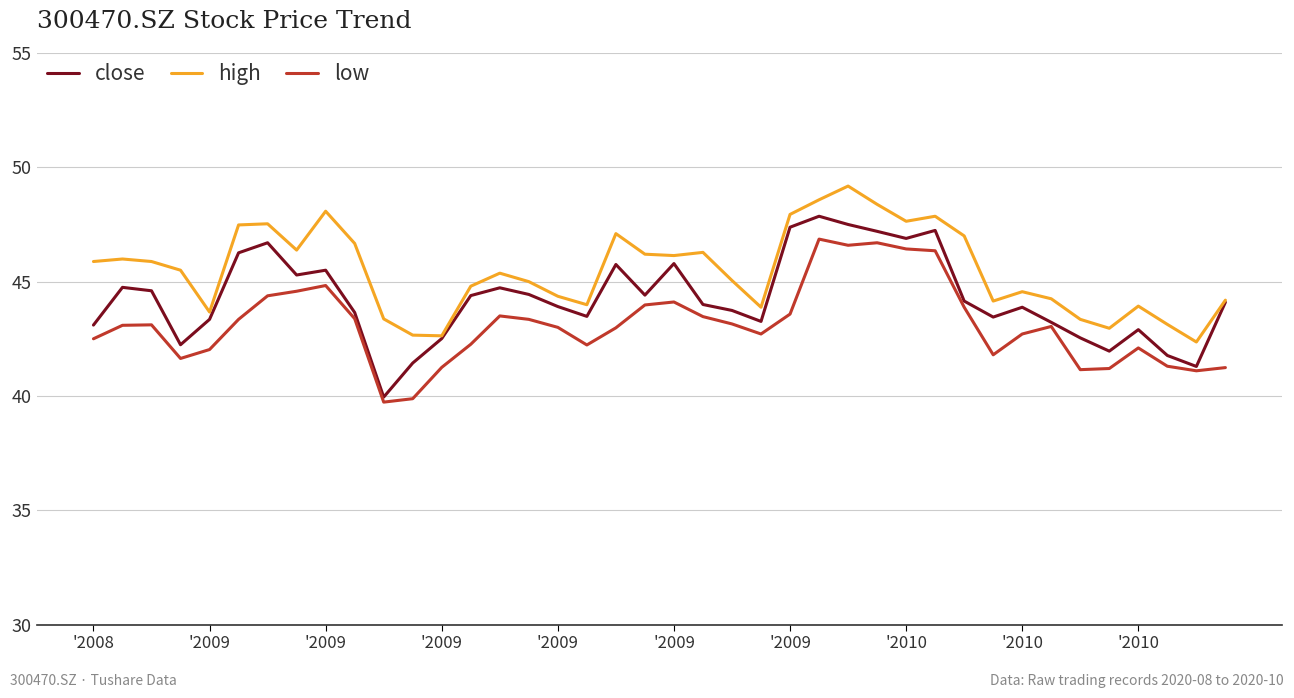

True or false: high and low intersect in this chart.

False